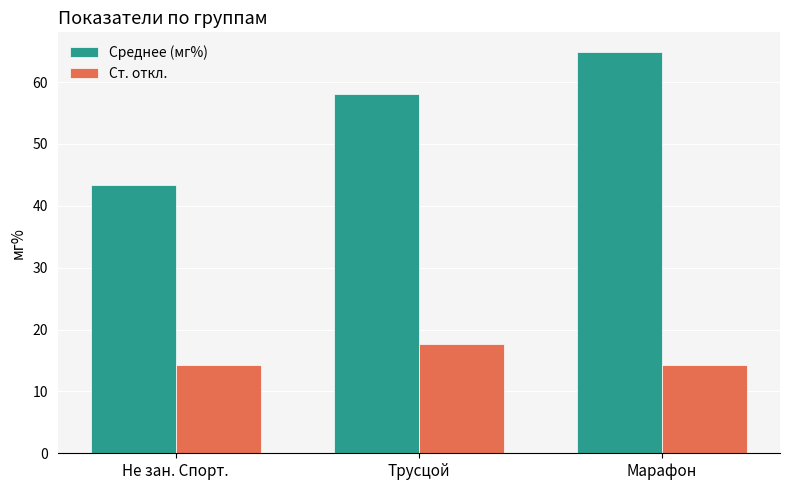

What is the label of the 2nd bar from the left?

Трусцой